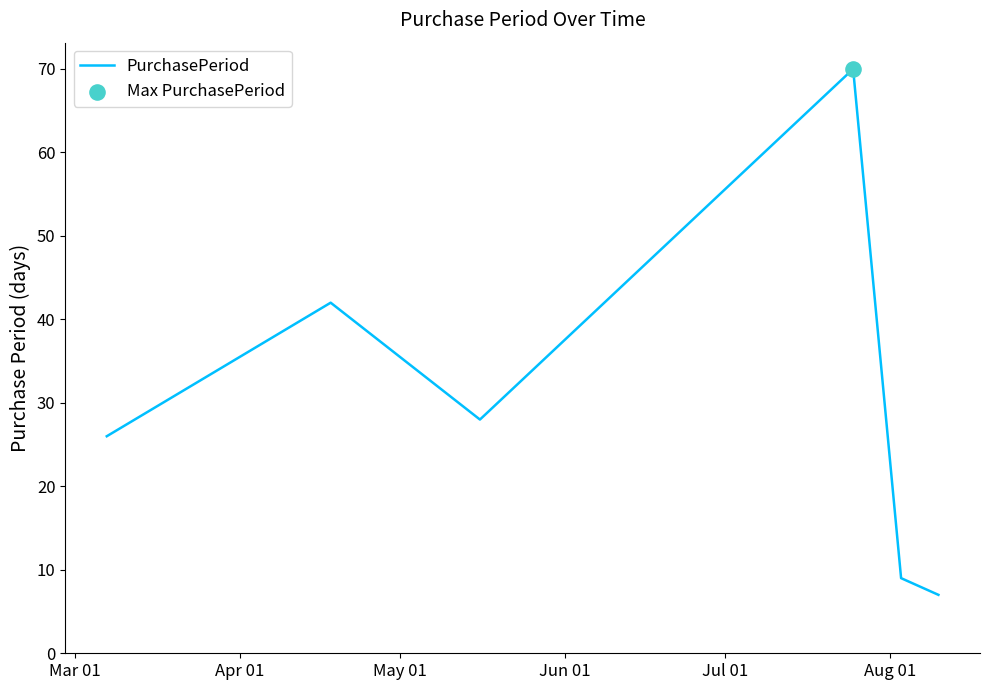

How many interior local valleys (lower than both neighbors) does the data have?

1